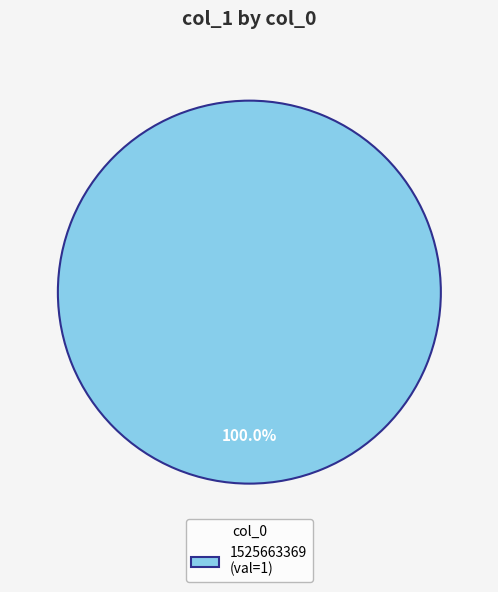

Rank the categories by value from lowest to highest.

1525663369 (val=1)